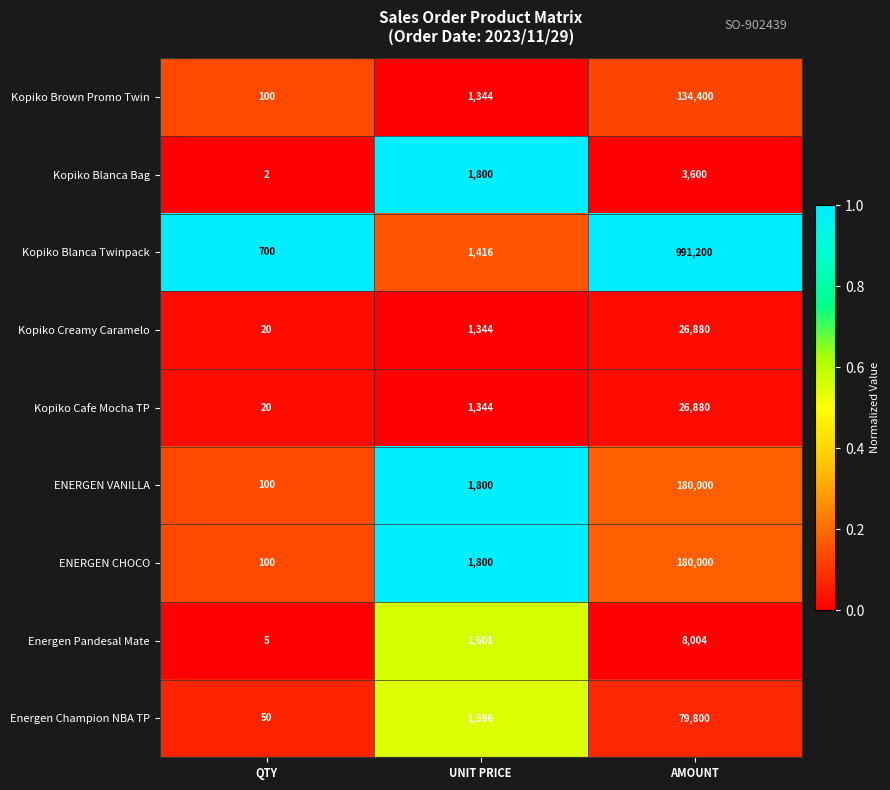

Reading left to right, transcribe all the data shown in this chart.

Kopiko Brown Promo Twin: 100	1344	134400
Kopiko Blanca Bag: 2	1800	3600
Kopiko Blanca Twinpack: 700	1416	991200
Kopiko Creamy Caramelo: 20	1344	26880
Kopiko Cafe Mocha TP: 20	1344	26880
ENERGEN VANILLA: 100	1800	180000
ENERGEN CHOCO: 100	1800	180000
Energen Pandesal Mate: 5	1601	8004
Energen Champion NBA TP: 50	1596	79800